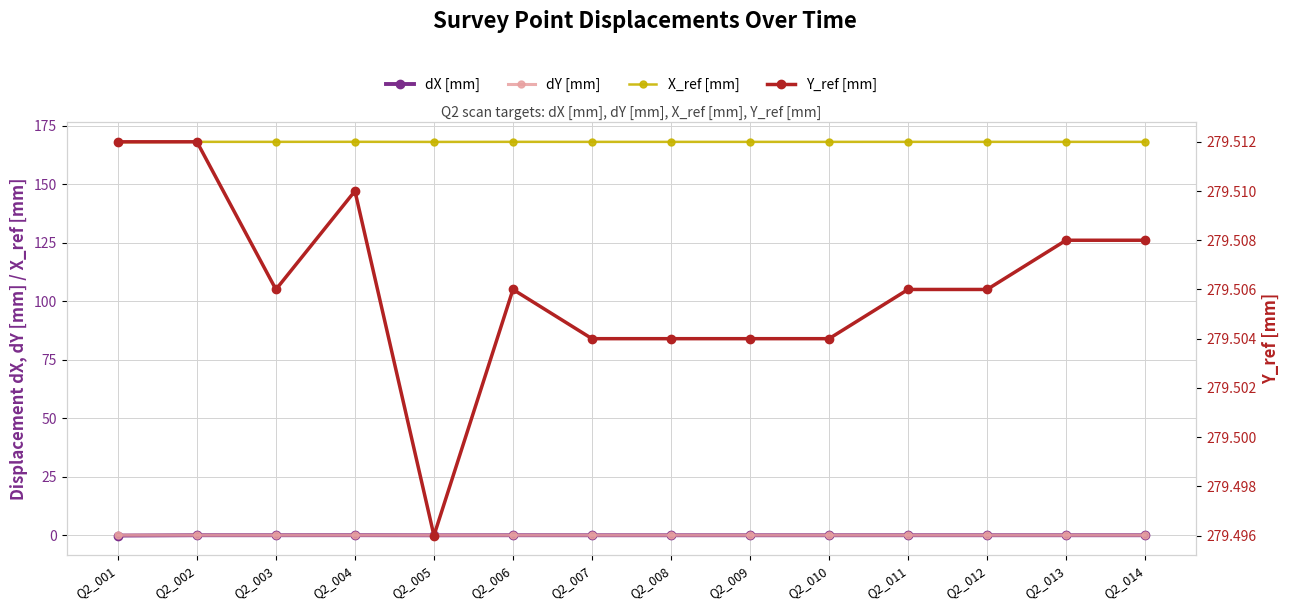

What is the difference between the second highest and minimum values in the dX [mm] series?

0.1